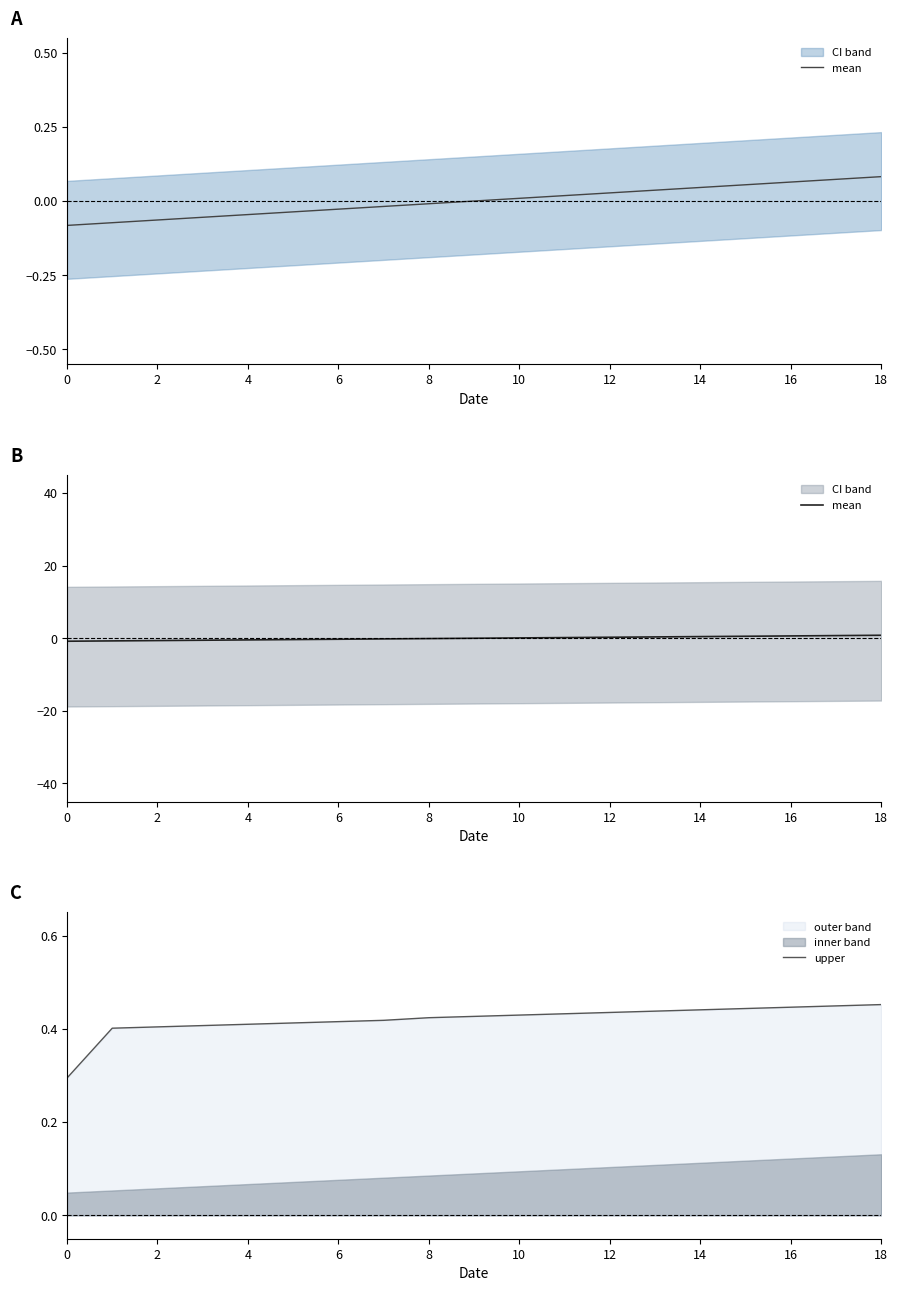

At which label does mean reach its peak?

18